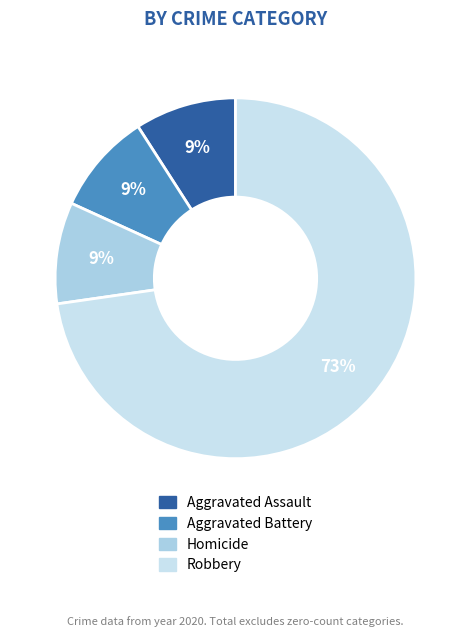

How many slices are in this pie chart?

4